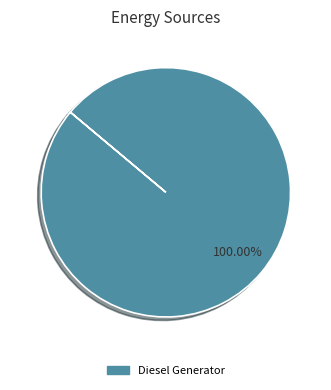

Is there a majority slice in this chart?

Yes